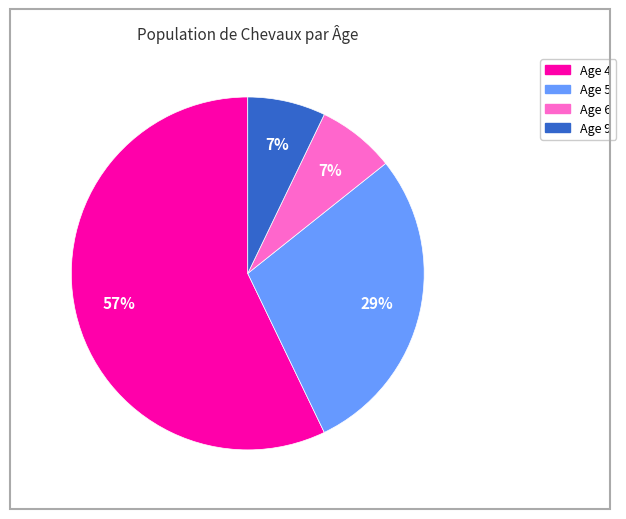

The Age 4 slice represents 65% of the pie. True or false?

False